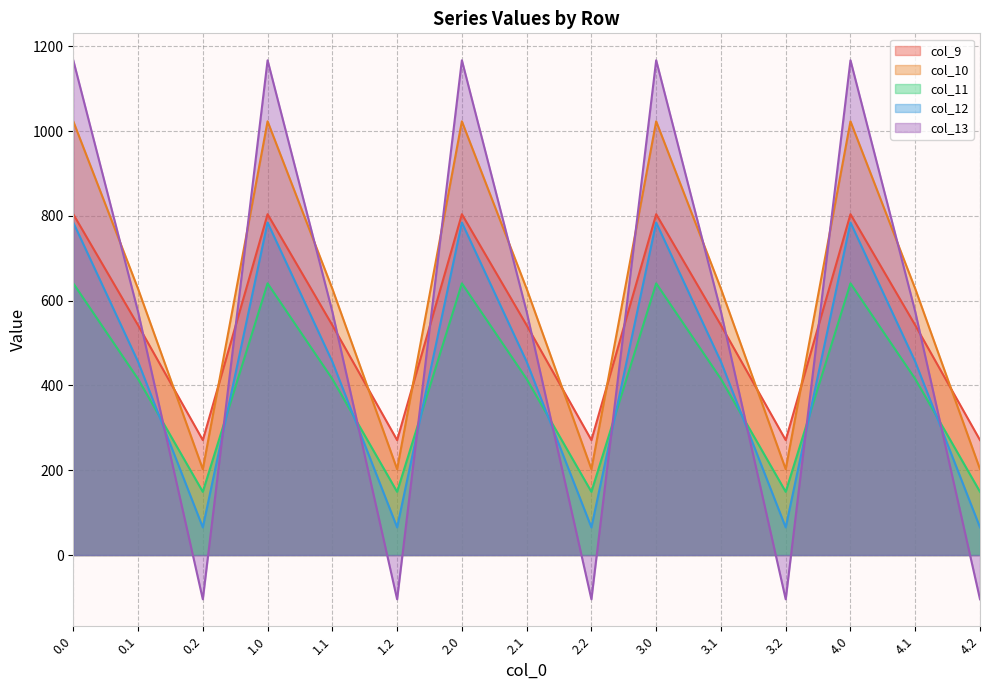

Reading left to right, transcribe all the data shown in this chart.

col_9: 0.0=804.0	0.1=542.1	0.2=271.1	1.0=804.0	1.1=542.1	1.2=271.1	2.0=804.0	2.1=542.1	2.2=271.1	3.0=804.0	3.1=542.1	3.2=271.1	4.0=804.0	4.1=542.1	4.2=271.1
col_10: 0.0=1023.2	0.1=628.1	0.2=202.5	1.0=1023.2	1.1=628.1	1.2=202.5	2.0=1023.2	2.1=628.1	2.2=202.5	3.0=1023.2	3.1=628.1	3.2=202.5	4.0=1023.2	4.1=628.1	4.2=202.5
col_11: 0.0=640.9	0.1=415.4	0.2=149.1	1.0=640.9	1.1=415.4	1.2=149.1	2.0=640.9	2.1=415.4	2.2=149.1	3.0=640.9	3.1=415.4	3.2=149.1	4.0=640.9	4.1=415.4	4.2=149.1
col_12: 0.0=784.4	0.1=456.1	0.2=65.2	1.0=784.4	1.1=456.1	1.2=65.2	2.0=784.4	2.1=456.1	2.2=65.2	3.0=784.4	3.1=456.1	3.2=65.2	4.0=784.4	4.1=456.1	4.2=65.2
col_13: 0.0=1167.2	0.1=574.0	0.2=-104.4	1.0=1167.2	1.1=574.0	1.2=-104.4	2.0=1167.2	2.1=574.0	2.2=-104.4	3.0=1167.2	3.1=574.0	3.2=-104.4	4.0=1167.2	4.1=574.0	4.2=-104.4